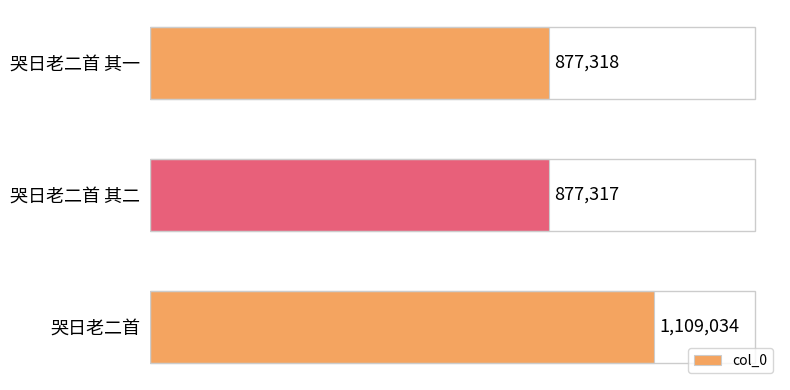

What is the difference between the values at 哭日老二首 其二 and 哭日老二首?

231717